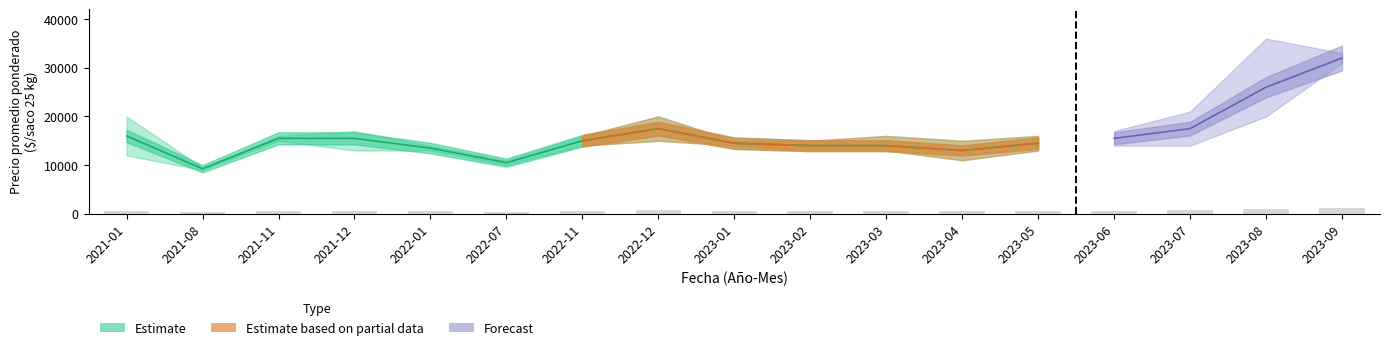

Is the value of Precio por Kg at 2022-11 greater than the value of Precio minimo at 2023-05?

No